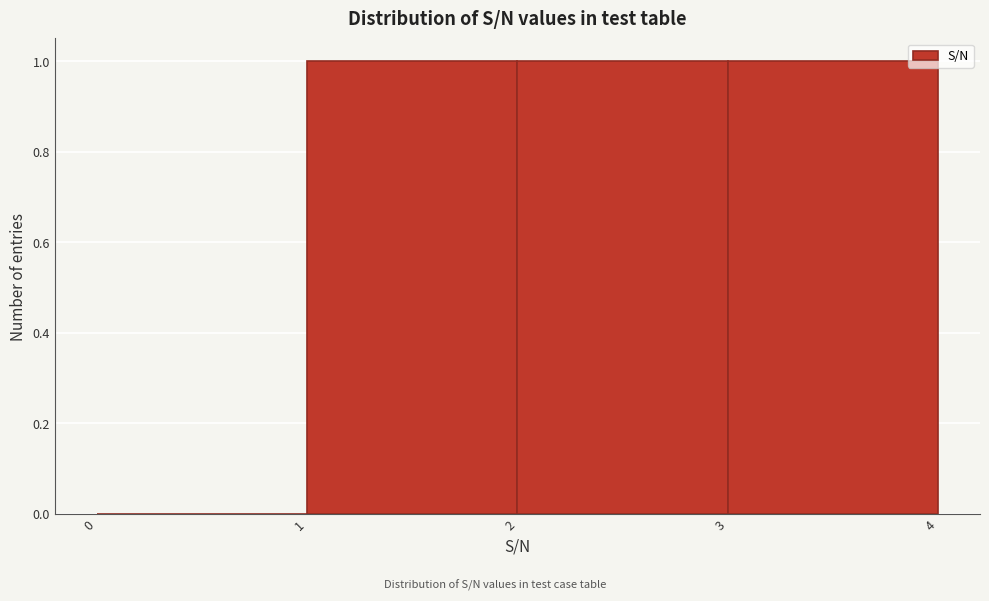

What is the height of the bar covering 1 to 2 on the x-axis? The values are not printed on the chart, so give them approximately, as read against the axis.

1